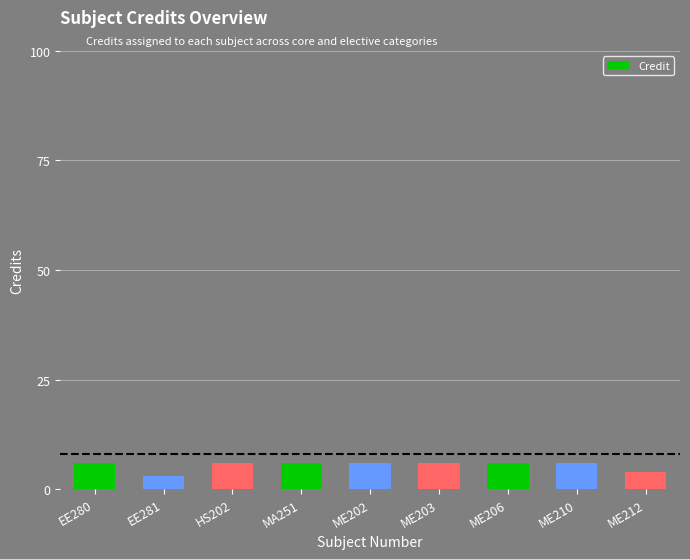

What is the value of the 9th bar from the left?

4